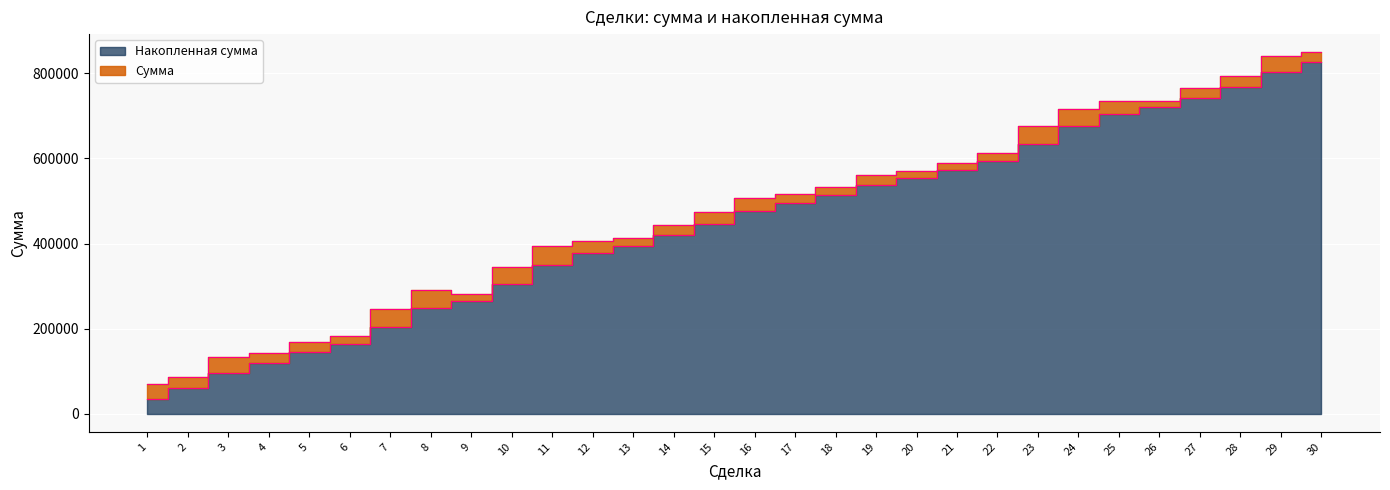

Rank the categories by value from highest to lowest.

30, 29, 28, 27, 26, 25, 24, 23, 22, 21, 20, 19, 18, 17, 16, 15, 14, 13, 12, 11, 10, 9, 8, 7, 6, 5, 4, 3, 2, 1